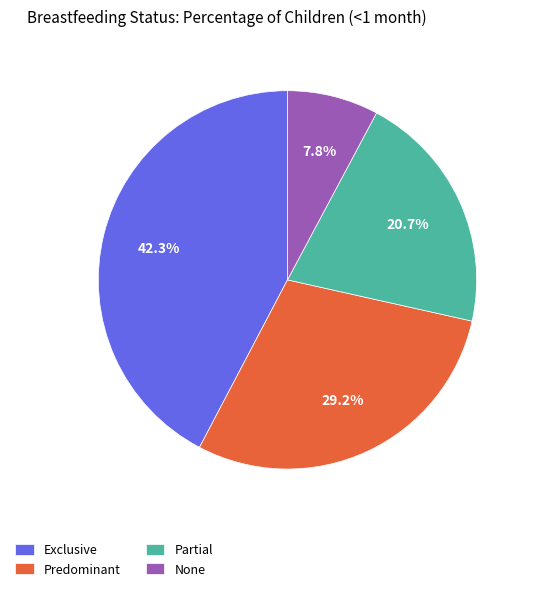

Which has a higher value, None or Partial?

Partial